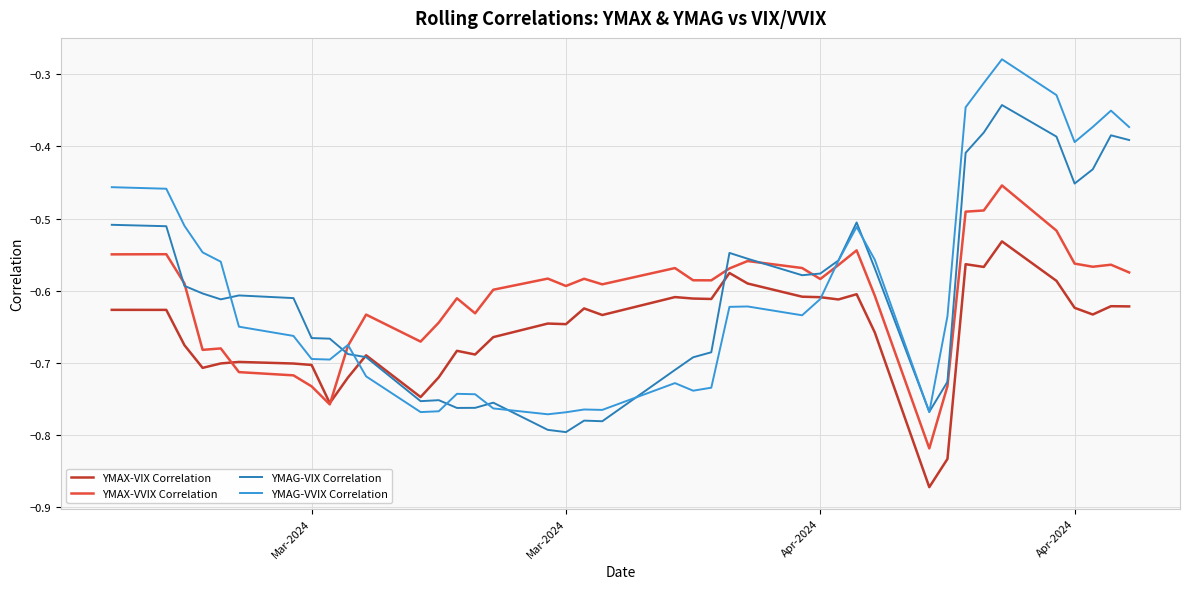

Which series has the largest range (max minus min)?

YMAG-VVIX Correlation